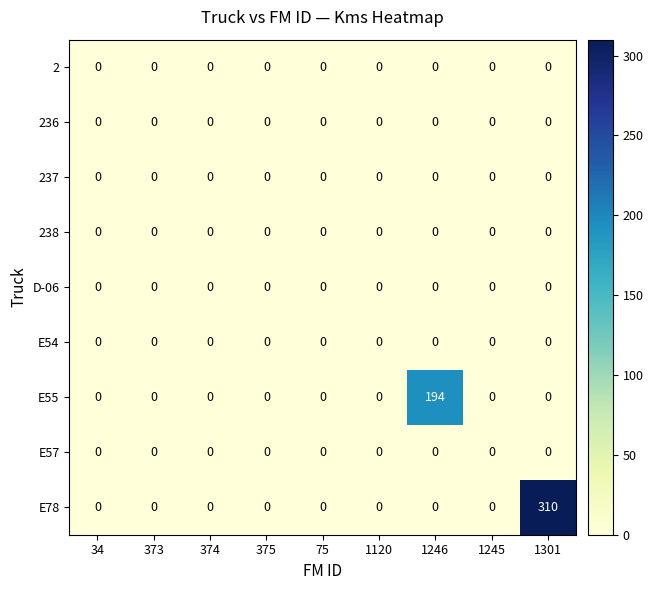

The value of D-06 at 1246 is 0. True or false?

True